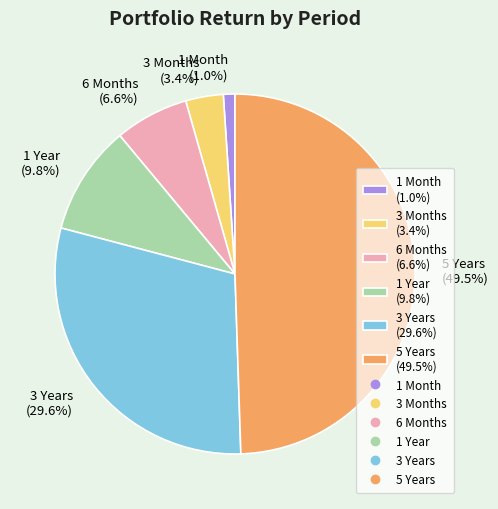

What percentage is NOT represented by 3 Years?

70.4%